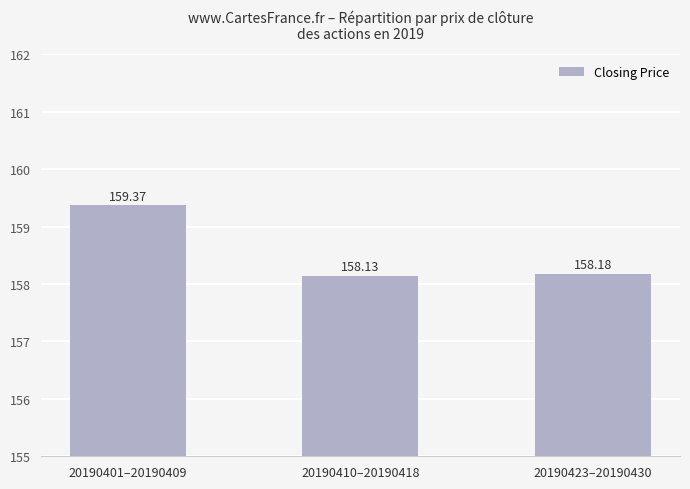

What is the value of the 3rd bar from the left?

158.2